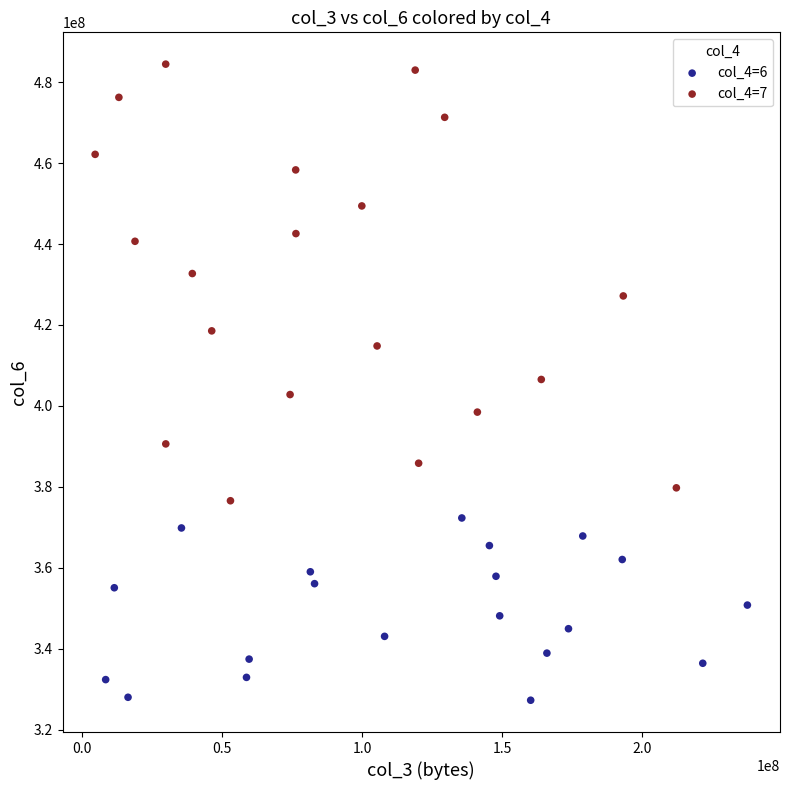

What are all the series names shown in the legend?

col_4=6, col_4=7